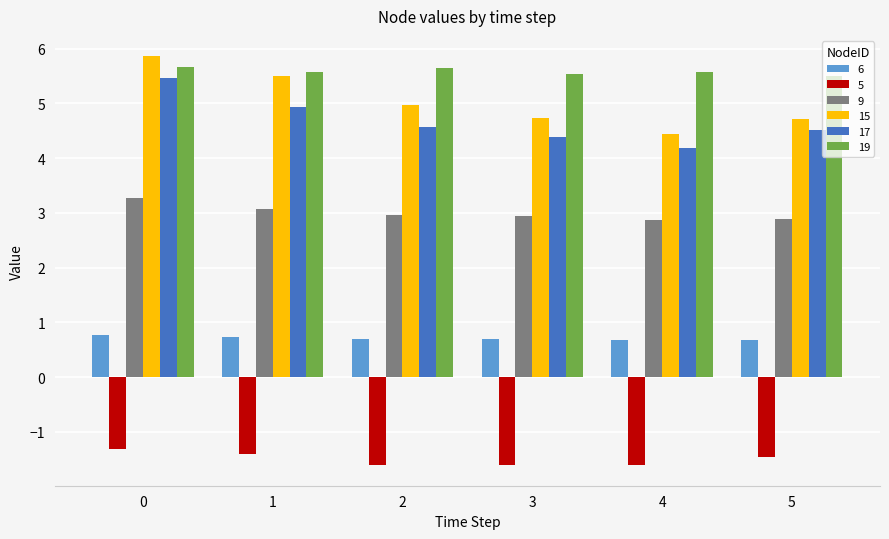

Where is 17 nearest to the value 4?

4